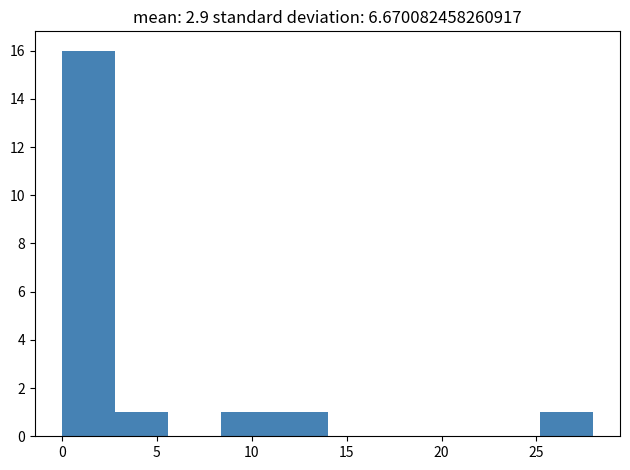

Reading left to right, transcribe this chart: for each bar, give the range it covers on the x-axis and its height. Neither the bar edges nor the heights are printed on the chart, so give them approximately, as read against the axes.

0.0 to 2.8: 16
2.8 to 5.6: 1
5.6 to 8.4: 0
8.4 to 11.2: 1
11.2 to 14.0: 1
14.0 to 16.8: 0
16.8 to 19.6: 0
19.6 to 22.4: 0
22.4 to 25.2: 0
25.2 to 28.0: 1